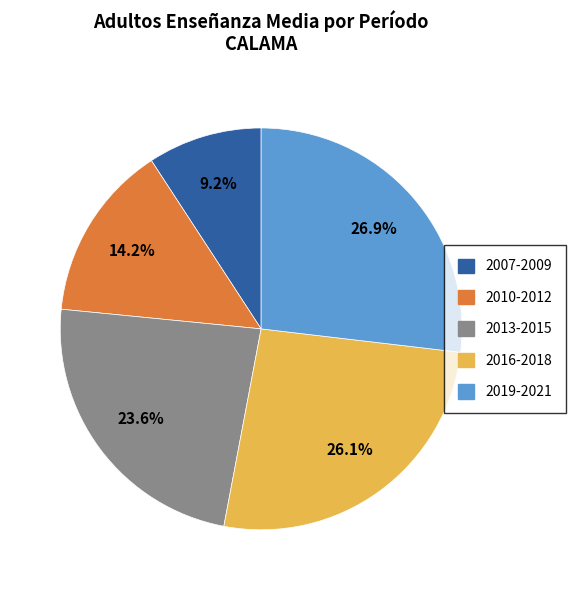

To the nearest percent, what is the average slice percentage?

20%